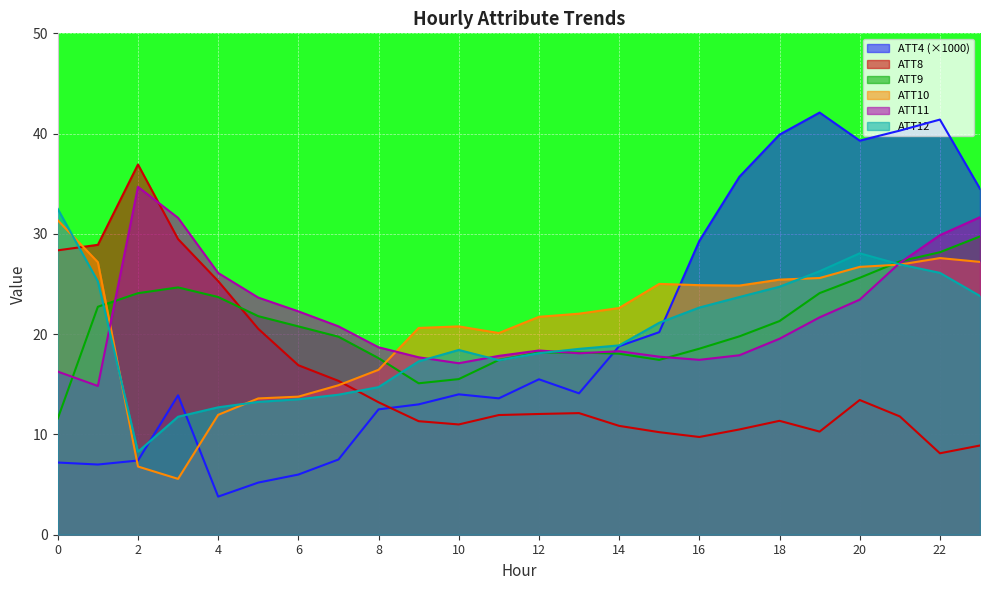

Reading left to right, extract all data points from this chart.

ATT4: 0=7.2	1=7.0	2=7.4	3=13.9	4=3.8	5=5.2	6=6.0	7=7.5	8=12.5	9=13.0	10=14.0	11=13.6	12=15.5	13=14.1	14=18.8	15=20.2	16=29.3	17=35.7	18=39.9	19=42.1	20=39.3	21=40.3	22=41.4	23=34.5
ATT8: 0=28.4	1=28.9	2=36.9	3=29.5	4=25.3	5=20.5	6=16.9	7=15.3	8=13.2	9=11.3	10=11.0	11=11.9	12=12.0	13=12.1	14=10.9	15=10.2	16=9.7	17=10.5	18=11.4	19=10.3	20=13.4	21=11.8	22=8.1	23=8.9
ATT9: 0=11.6	1=22.7	2=24.1	3=24.7	4=23.7	5=21.8	6=20.8	7=19.7	8=17.6	9=15.1	10=15.5	11=17.4	12=18.2	13=18.2	14=18.1	15=17.4	16=18.6	17=19.8	18=21.3	19=24.1	20=25.6	21=27.3	22=28.2	23=29.7
ATT10: 0=31.4	1=27.2	2=6.8	3=5.6	4=12.0	5=13.6	6=13.8	7=14.9	8=16.4	9=20.6	10=20.8	11=20.1	12=21.7	13=22.0	14=22.6	15=25.0	16=24.9	17=24.8	18=25.4	19=25.6	20=26.7	21=26.9	22=27.6	23=27.2
ATT11: 0=16.3	1=14.8	2=34.7	3=31.6	4=26.1	5=23.6	6=22.3	7=20.8	8=18.7	9=17.7	10=17.1	11=17.8	12=18.4	13=18.1	14=18.3	15=17.8	16=17.4	17=17.9	18=19.5	19=21.7	20=23.4	21=27.1	22=29.9	23=31.7
ATT12: 0=32.5	1=25.3	2=8.3	3=11.8	4=12.7	5=13.2	6=13.5	7=14.0	8=14.7	9=17.3	10=18.4	11=17.4	12=18.1	13=18.5	14=18.9	15=21.1	16=22.7	17=23.7	18=24.7	19=26.3	20=28.1	21=27.0	22=26.1	23=23.8